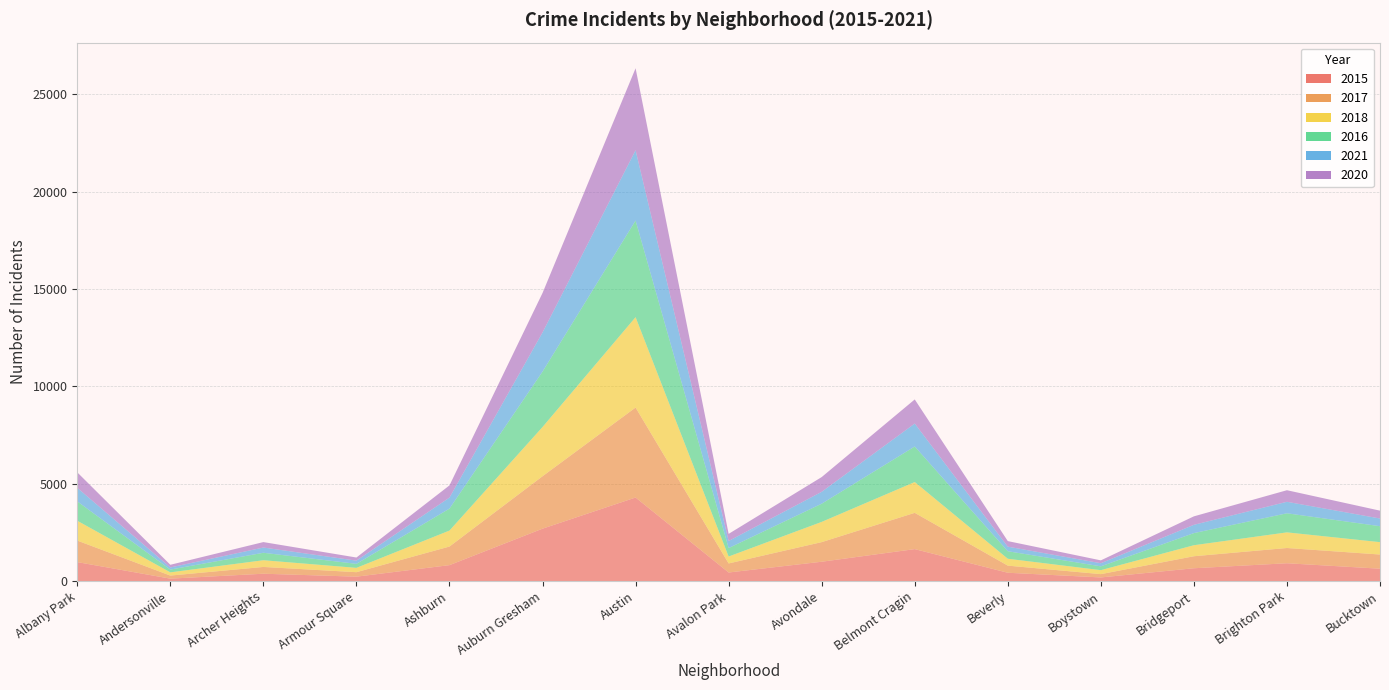

Reading left to right, extract all data points from this chart.

2015: 971	121	374	223	815	2688	4288	437	990	1638	424	183	655	912	632
2017: 1105	158	348	230	955	2692	4621	465	1007	1863	366	170	617	783	728
2018: 1019	165	345	222	821	2529	4642	356	1039	1582	353	204	566	803	636
2016: 995	143	383	206	1128	2847	4962	434	935	1826	386	196	623	980	819
2021: 694	109	269	165	566	2010	3612	363	610	1178	235	160	425	590	395
2020: 796	137	280	160	626	2026	4209	366	757	1238	286	147	435	595	403